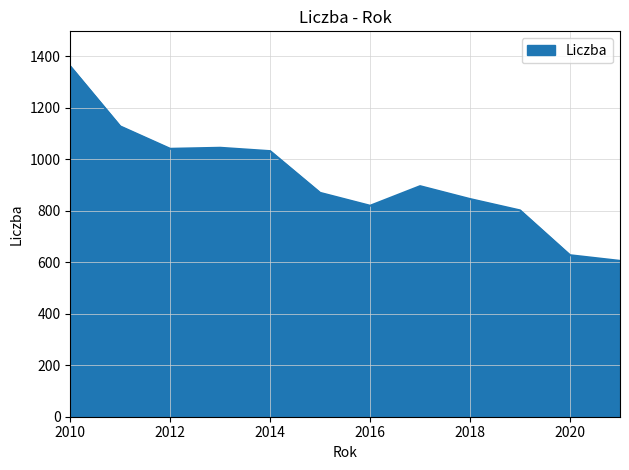

What is the difference between the second highest and second lowest values?

500